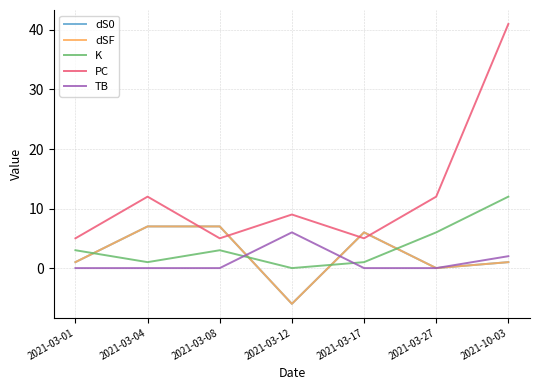

How many values in dSF are below zero?

1